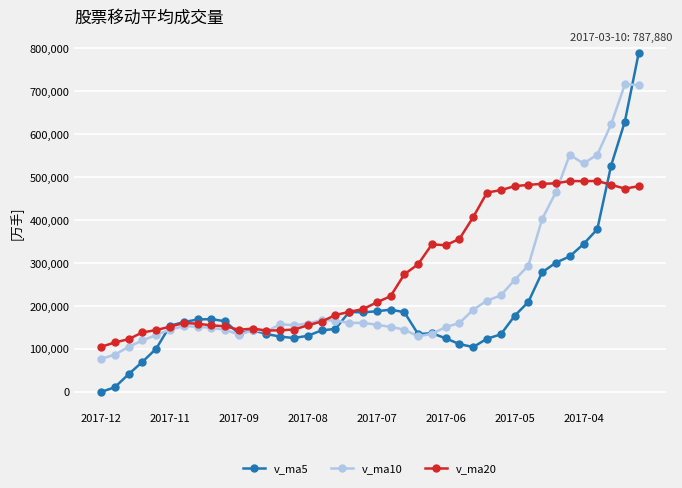

Which series has the largest total across all categories?

v_ma20